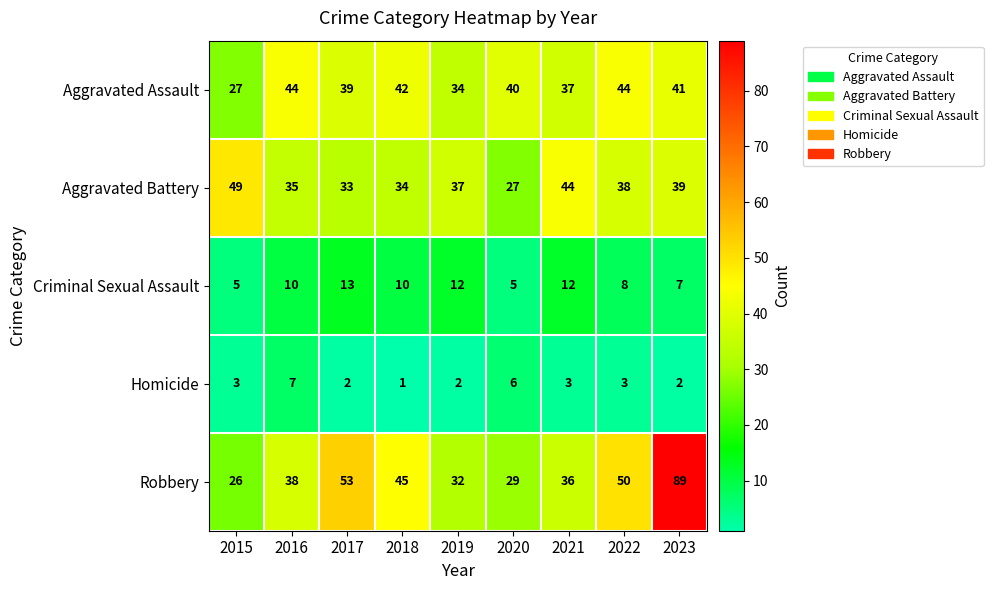

At which label does Aggravated Assault first exceed 40?

2016